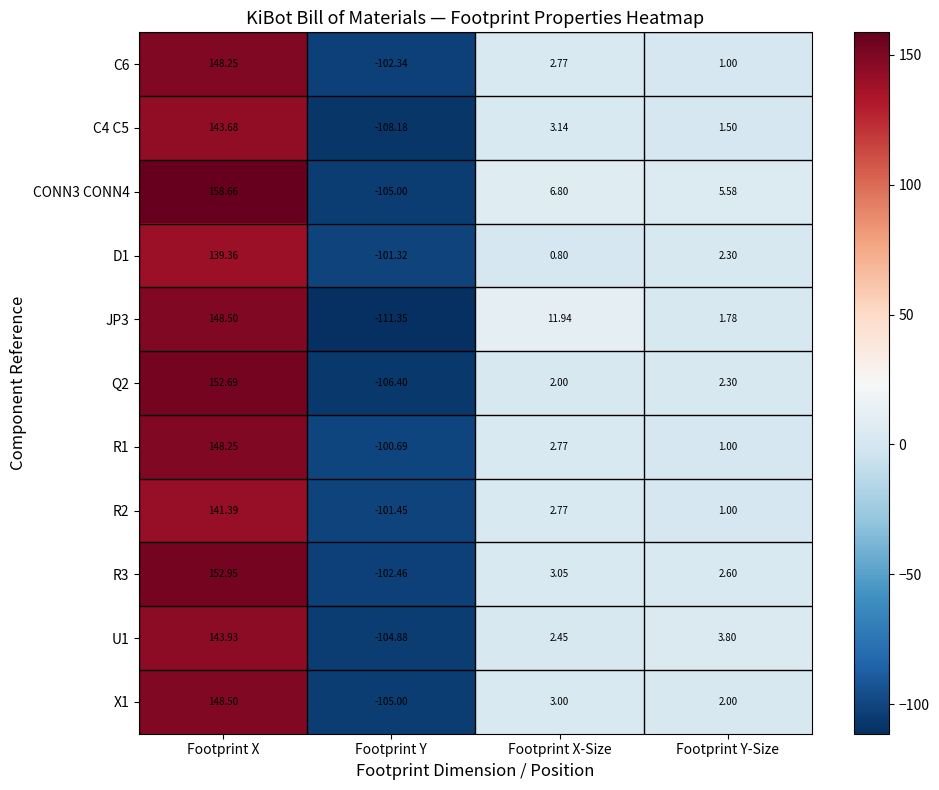

List the labels in order of R3 value, largest first.

Footprint X, Footprint X-Size, Footprint Y-Size, Footprint Y